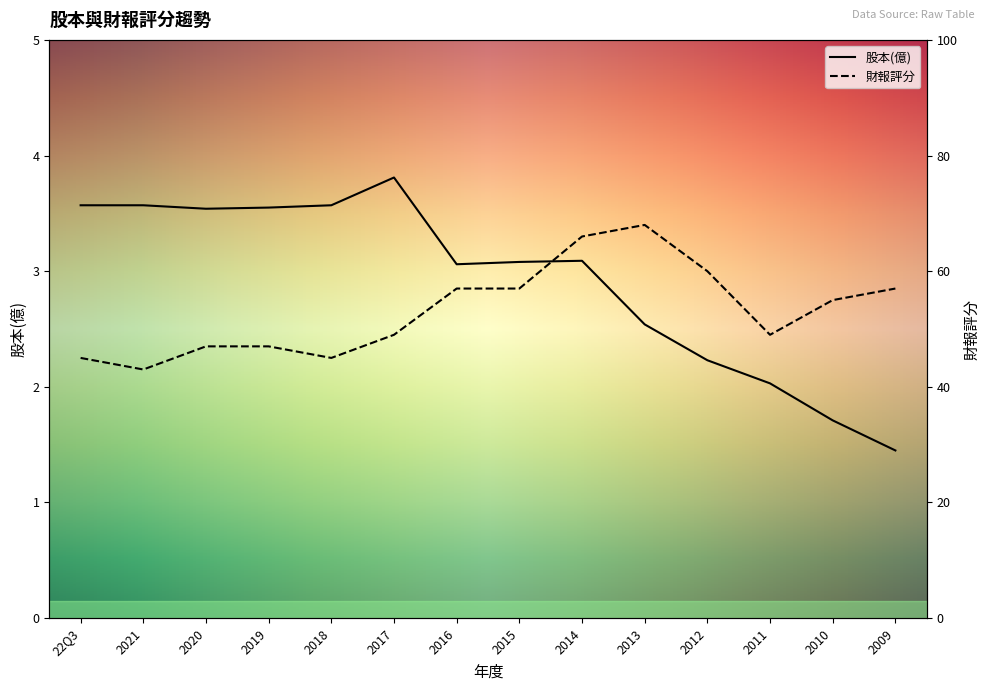

At which category does 財報評分 reach its first local peak?

2013